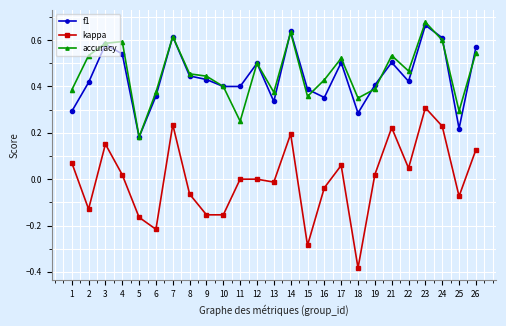

List the series in order of their peak value, highest first.

accuracy, f1, kappa